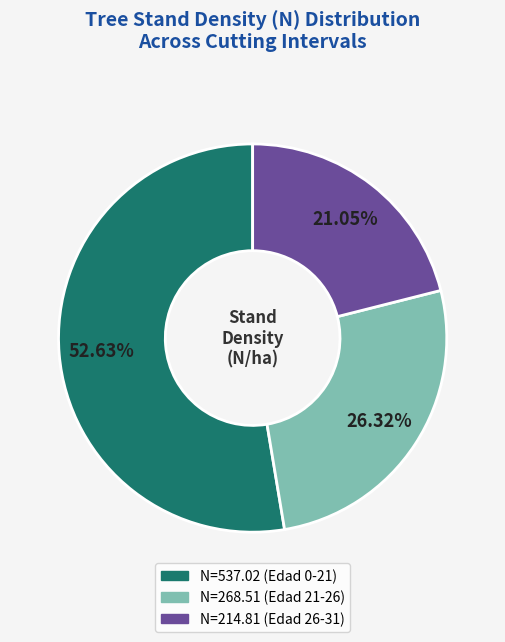

True or false: N=268.51 (Edad 21-26) accounts for 26% of the total.

True